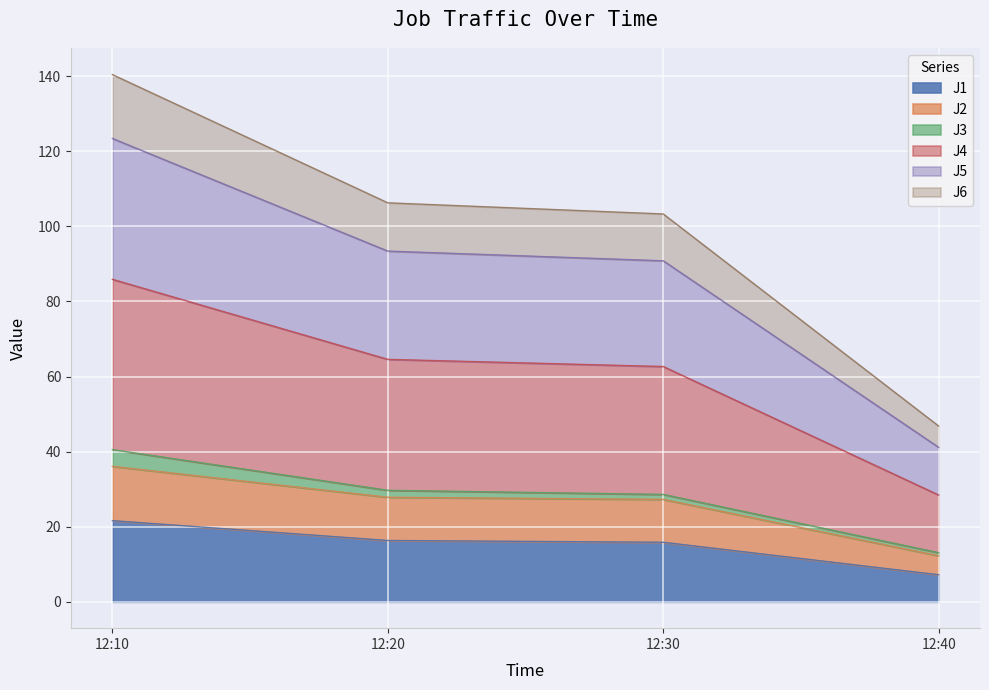

At which label does J1 reach its minimum?

12:40